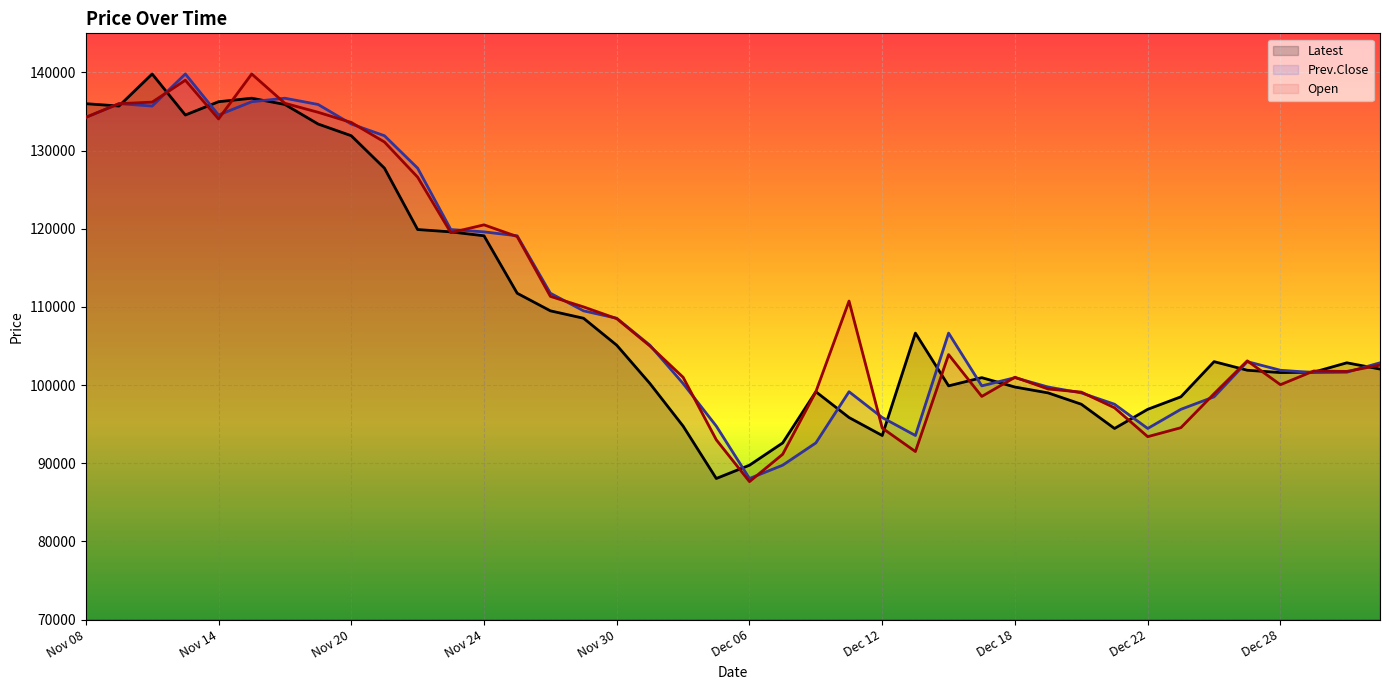

What is the label of the 27th point from the right?

Nov 27